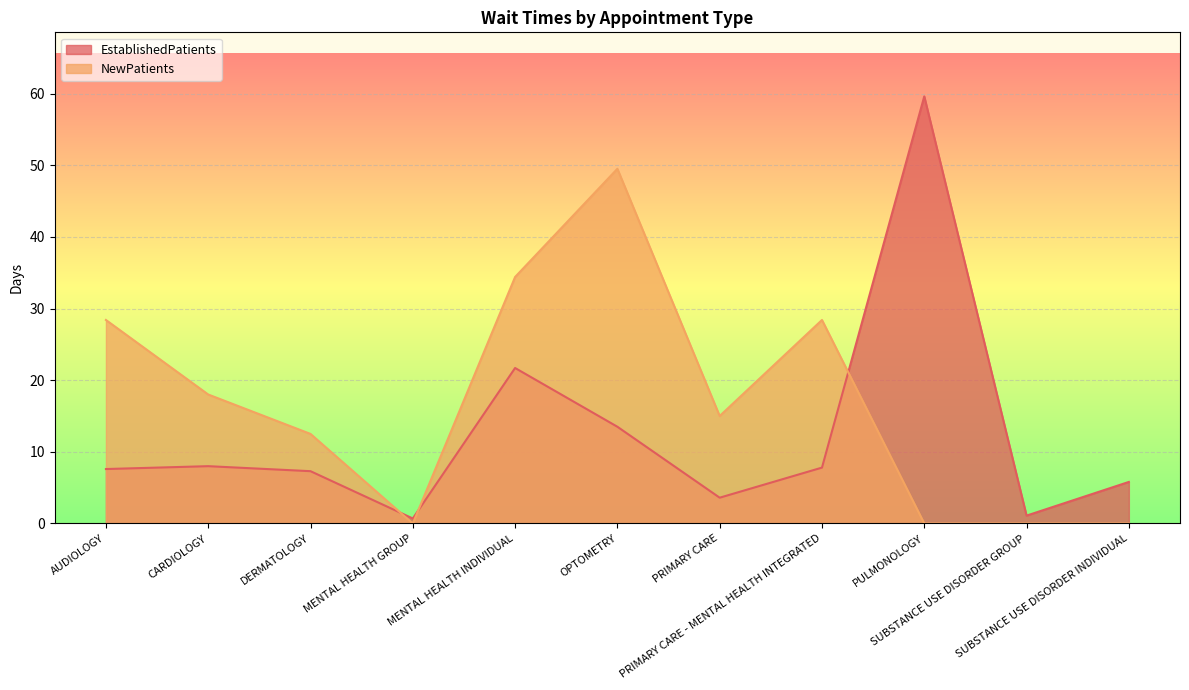

List the labels in order of NewPatients value, smallest first.

MENTAL HEALTH GROUP, PULMONOLOGY, SUBSTANCE USE DISORDER GROUP, SUBSTANCE USE DISORDER INDIVIDUAL, DERMATOLOGY, PRIMARY CARE, CARDIOLOGY, AUDIOLOGY, PRIMARY CARE - MENTAL HEALTH INTEGRATED, MENTAL HEALTH INDIVIDUAL, OPTOMETRY